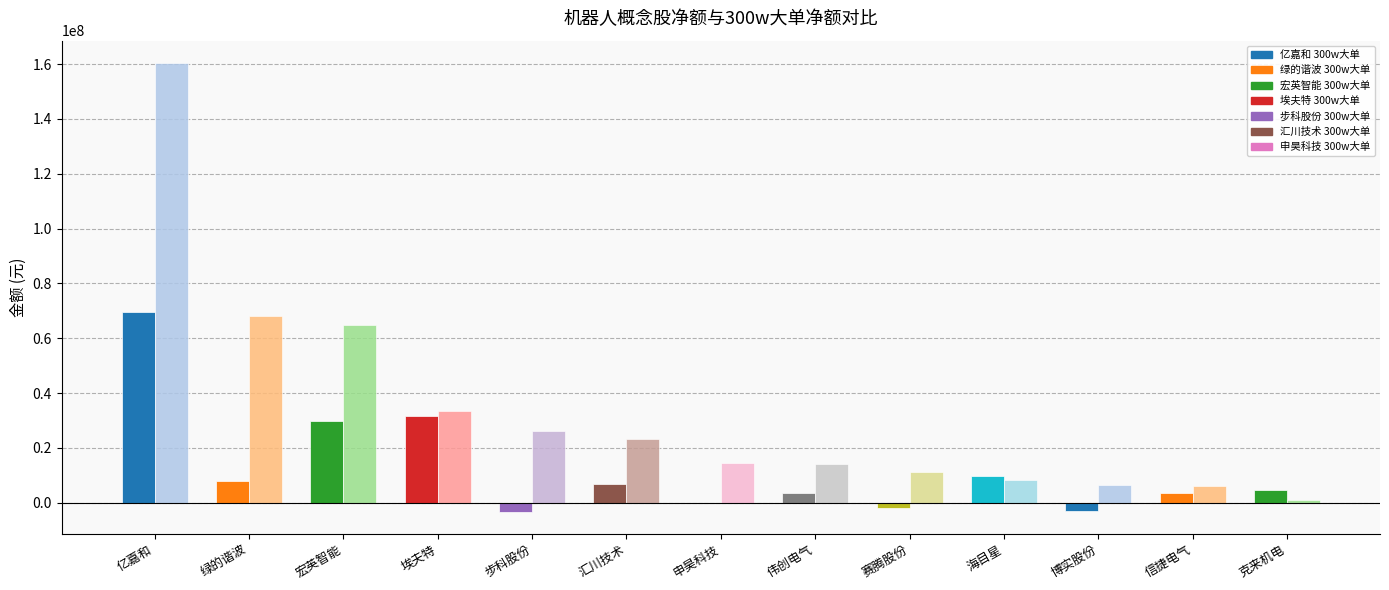

At which category is the sum across all series the highest?

亿嘉和